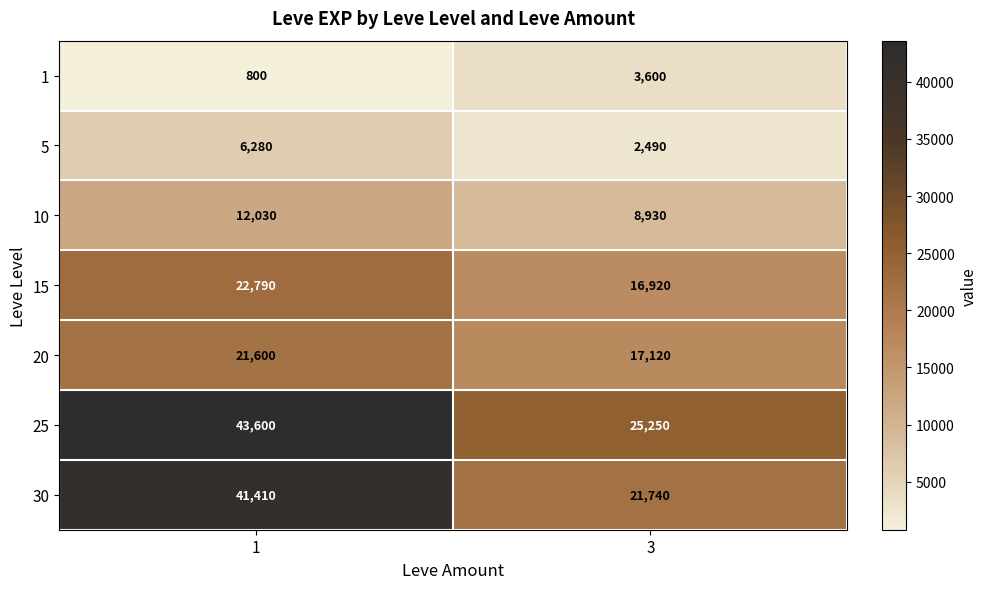

At how many categories does at least one series exceed 2875?

2